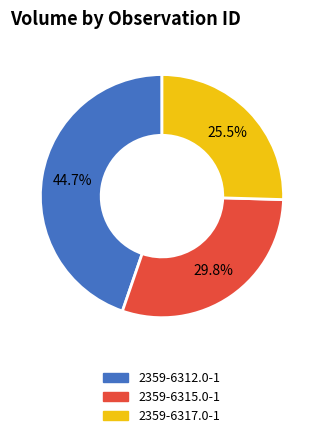

Which category has the biggest portion of the pie?

2359-6312.0-1